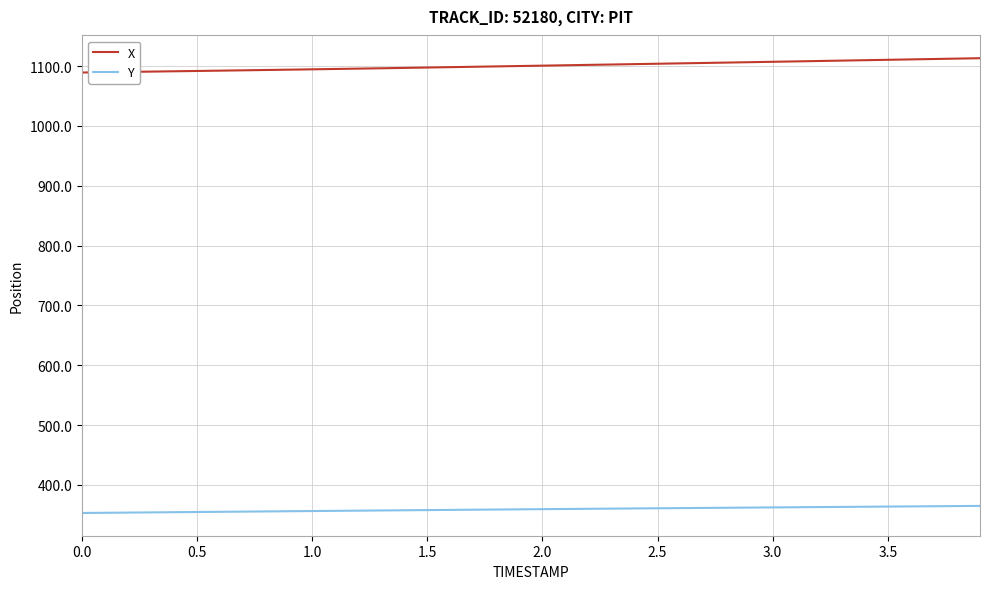

True or false: X and Y intersect in this chart.

False